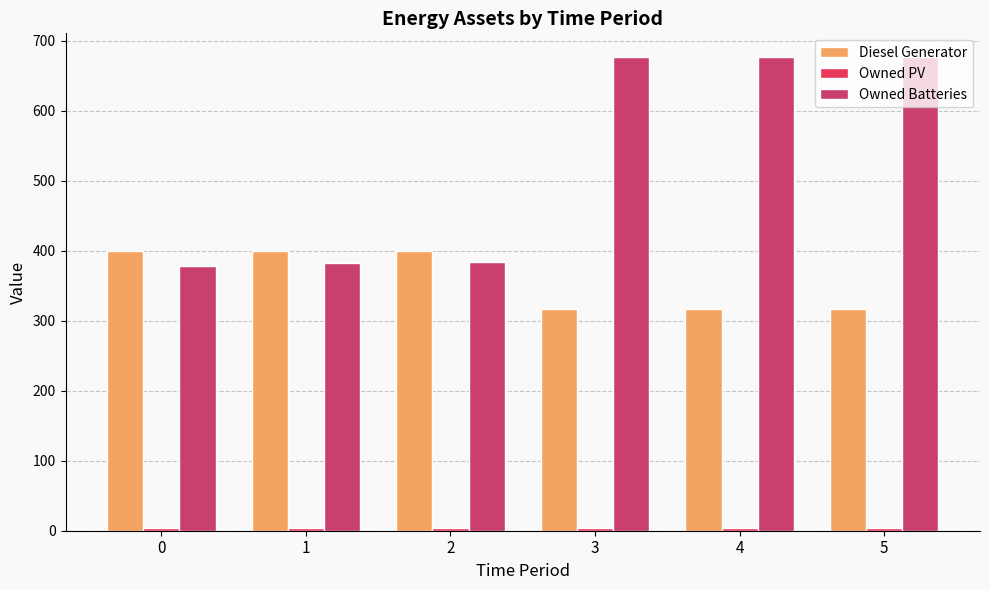

What is the total value across all series at 1?

786